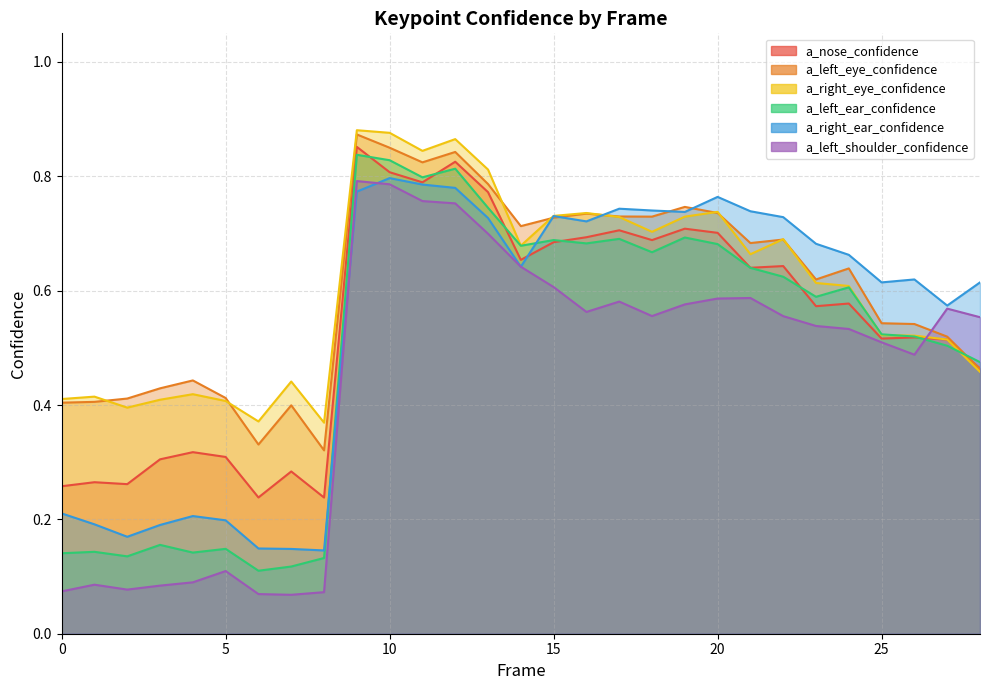

Where is the first local minimum for a_left_eye_confidence?

6